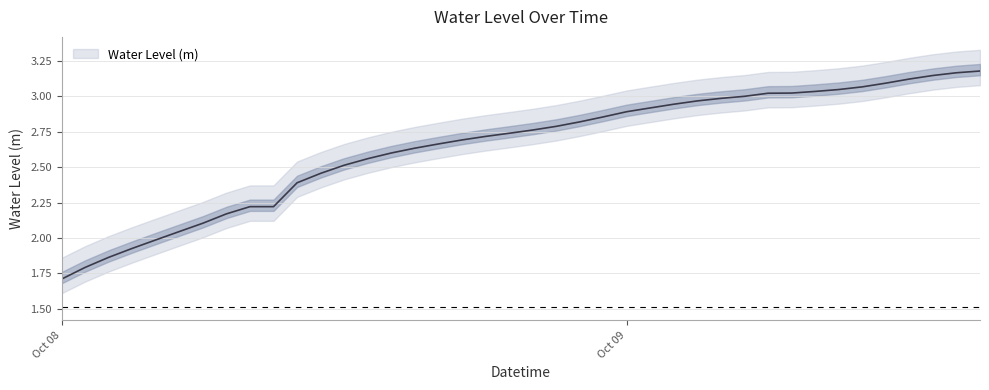

What is the label of the 17th point from the left?

2023-10-08 16:00:00